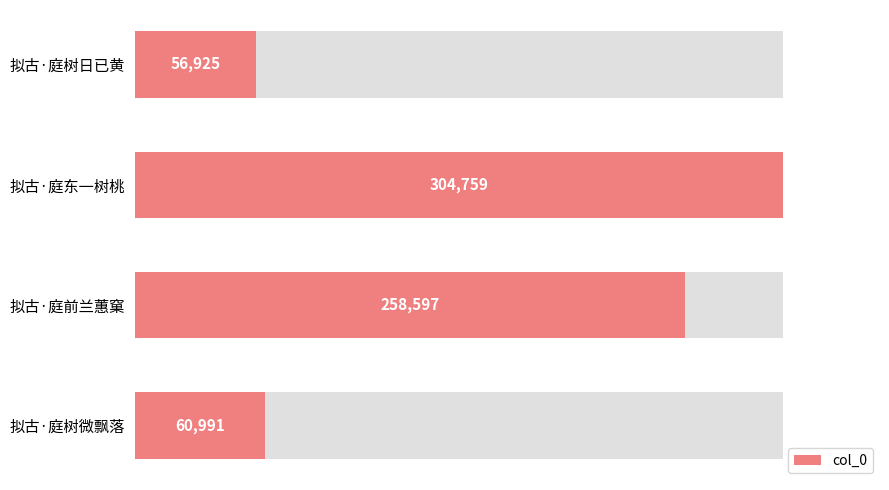

How many bars are there in total?

4